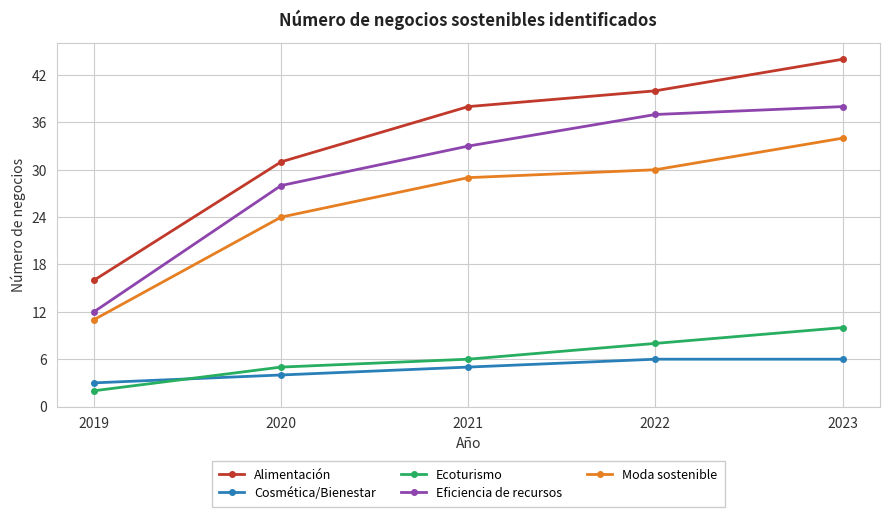

Which series has the largest total across all categories?

Alimentación